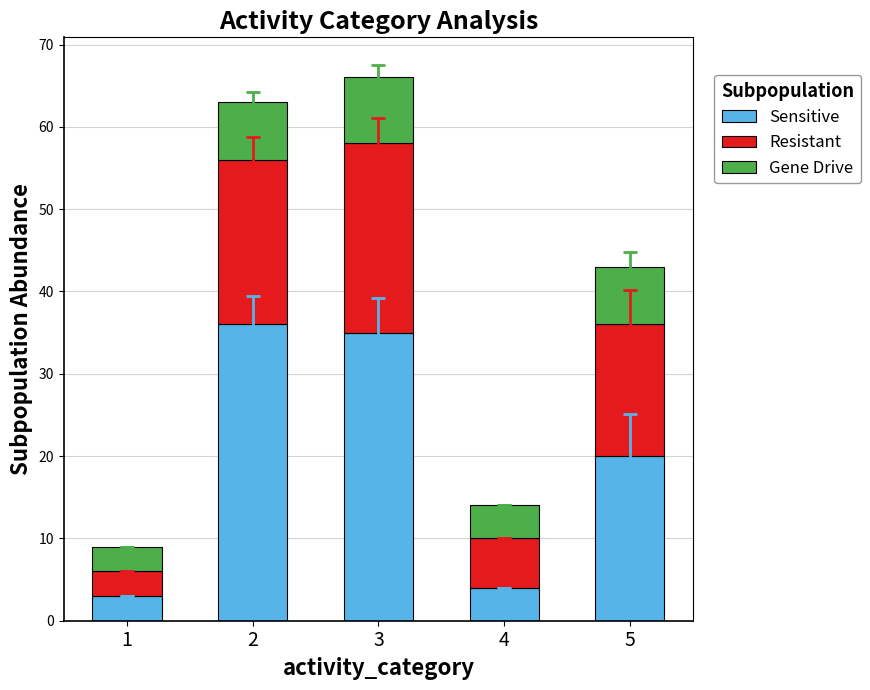

What is the value of the Sensitive bar at the 3rd from the left?

35